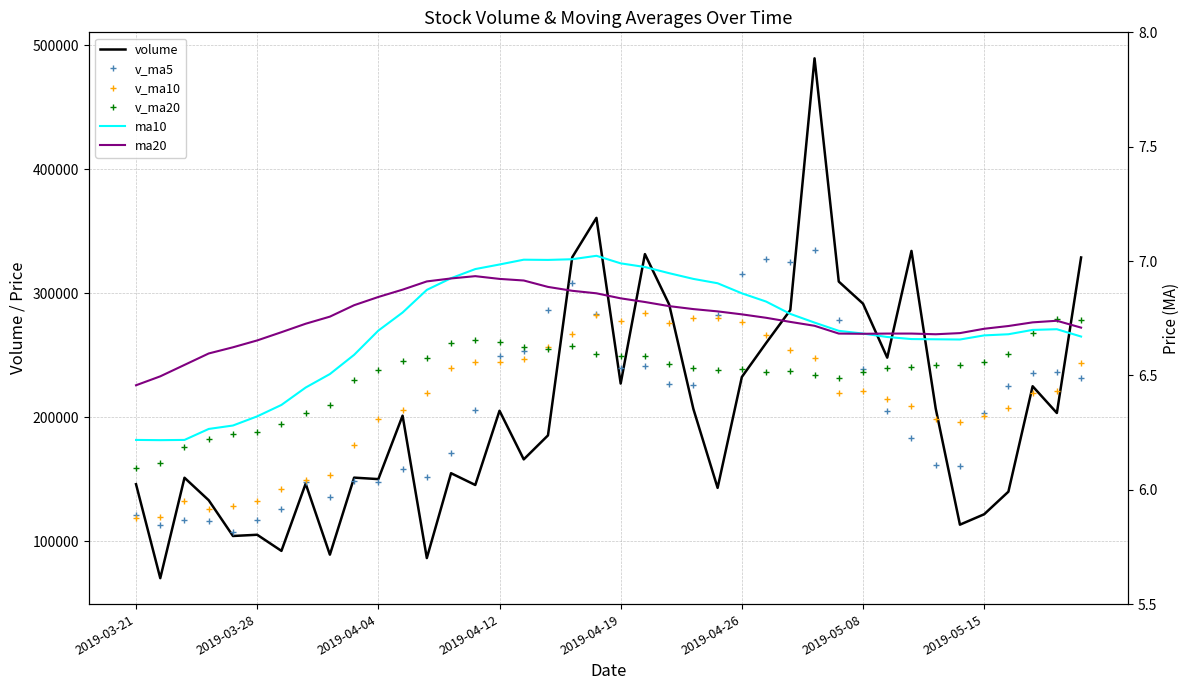

At 31, list the series in order from largest to smallest.

volume, v_ma20, v_ma10, v_ma5, ma20, ma10